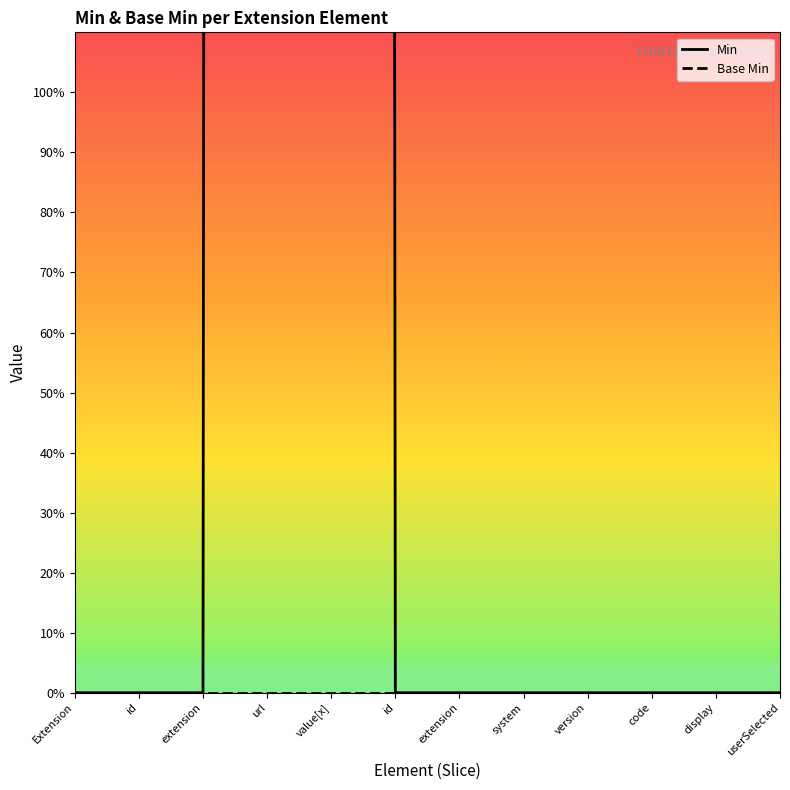

How many values in Min are above zero?

2